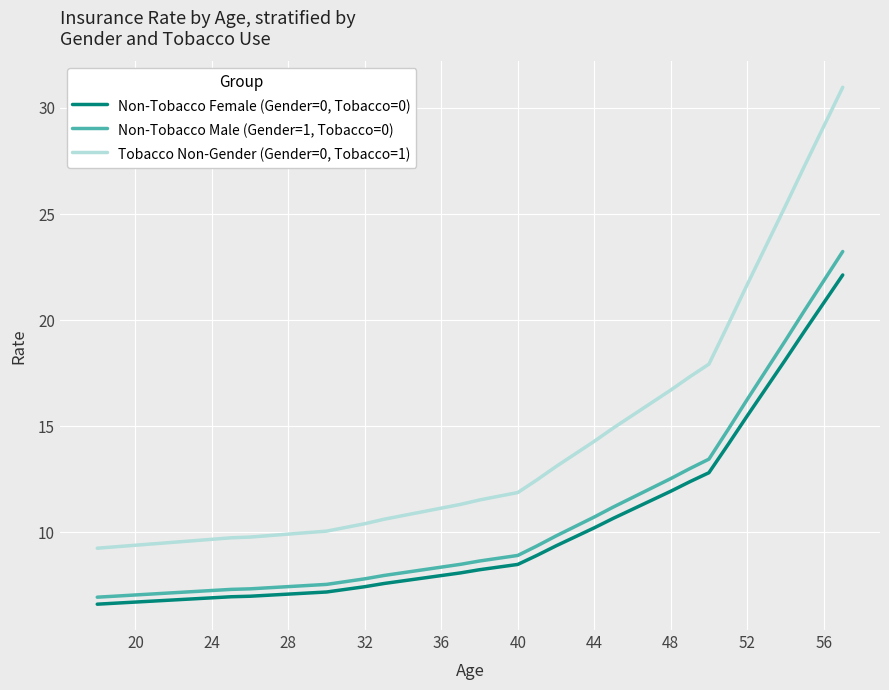

What is the average value of the Non-Tobacco Male (Gender=1, Tobacco=0) series?

10.6